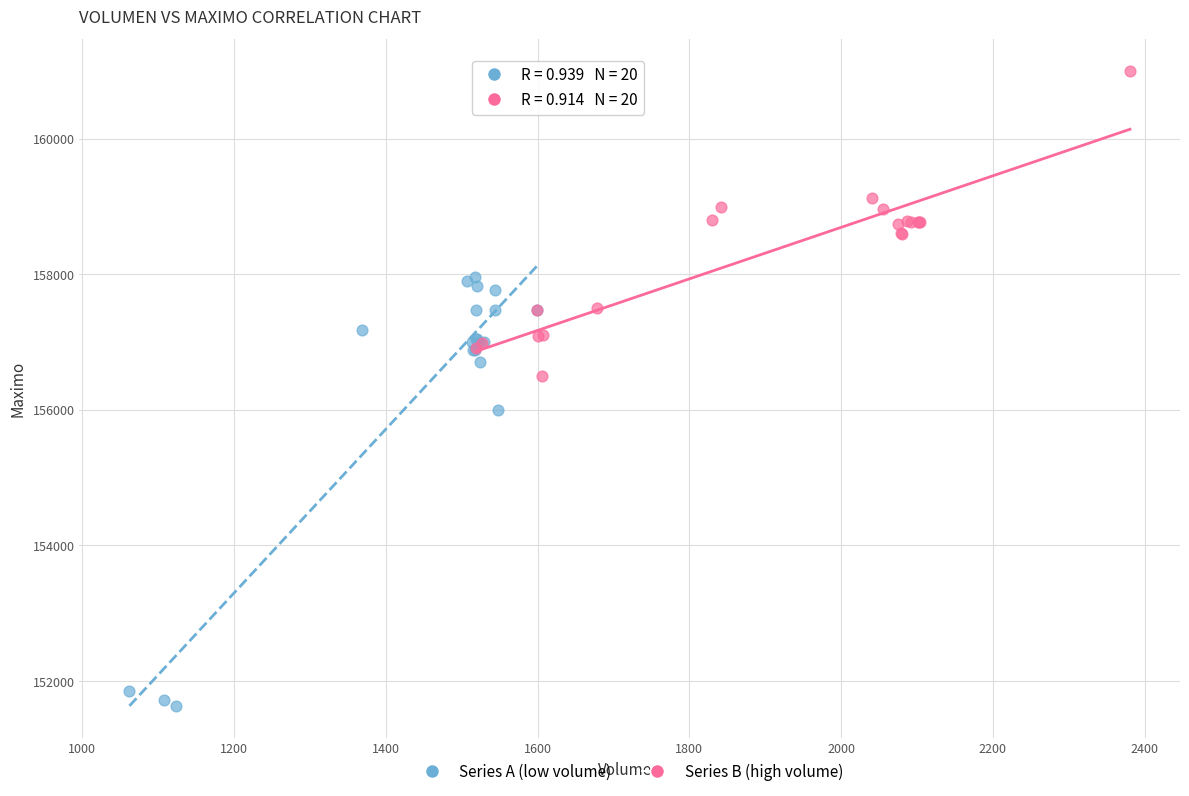

Which series contains the lowest Y value?

Series A (low volume)